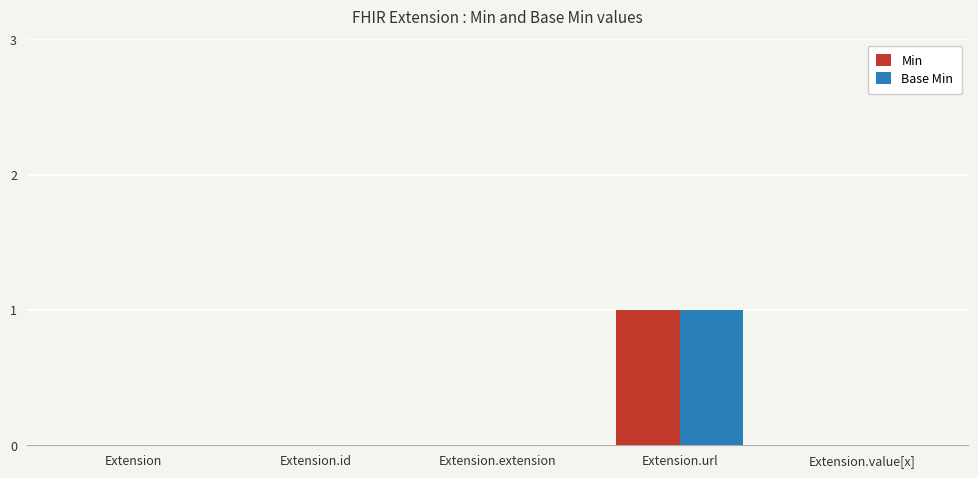

Reading left to right, transcribe all the data shown in this chart.

Min: 0	0	0	1	0
Base Min: 0	0	0	1	0